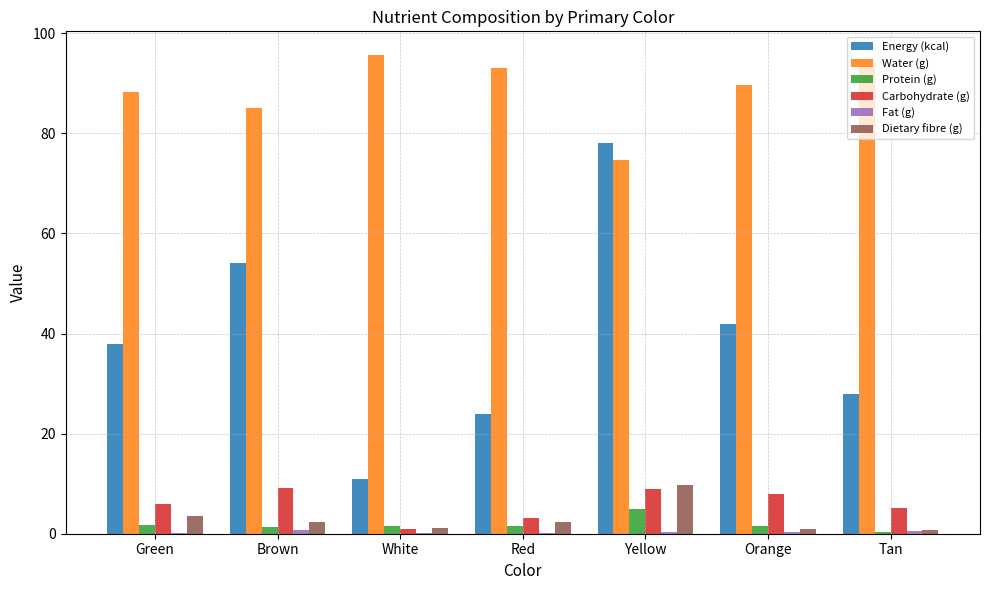

What is the sum of all Energy (kcal) values?

275.0